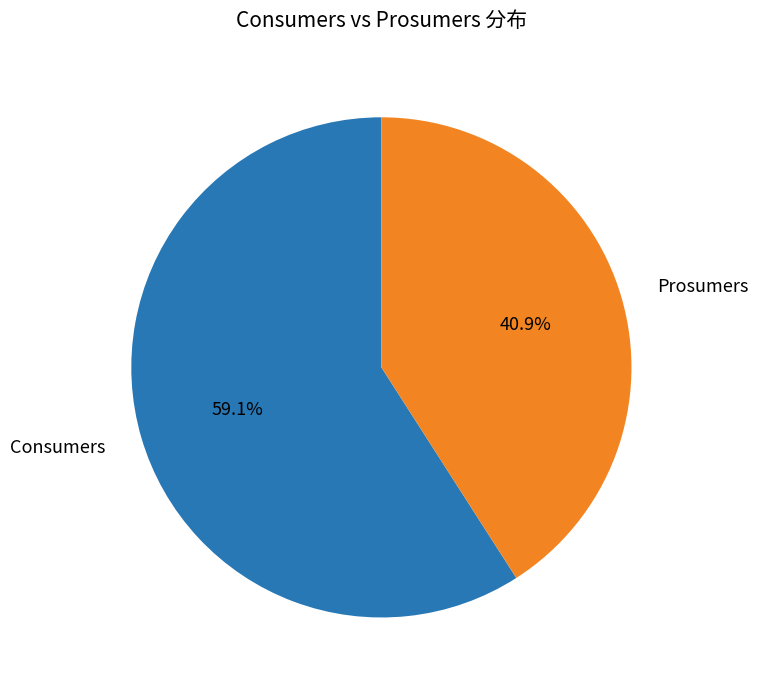

Combined, do Prosumers and Consumers account for over 50%?

Yes